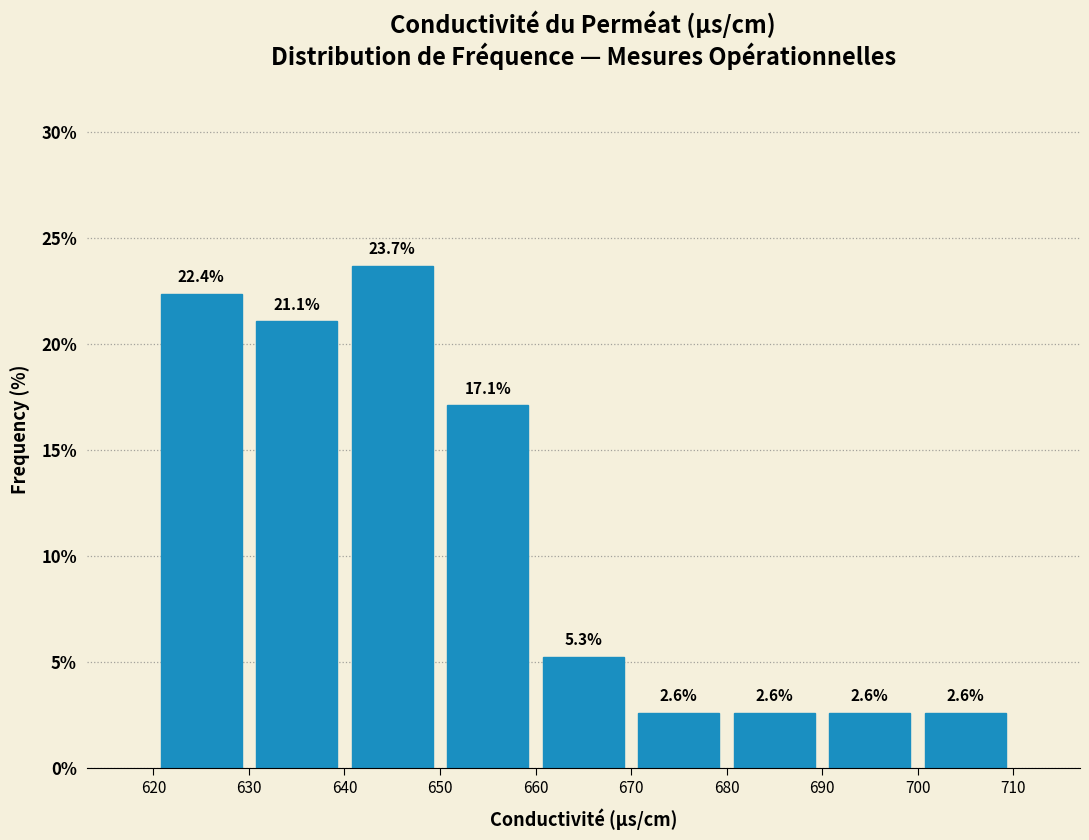

What is the height of the bar covering 680 to 690 on the x-axis?

2.6